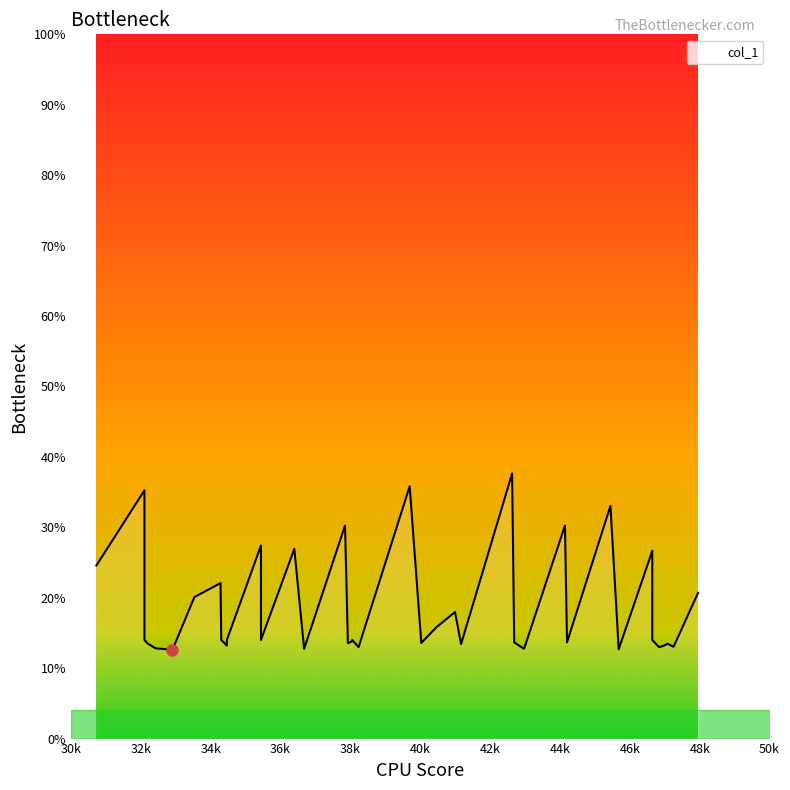

What is the maximum value shown in the chart?

37.6